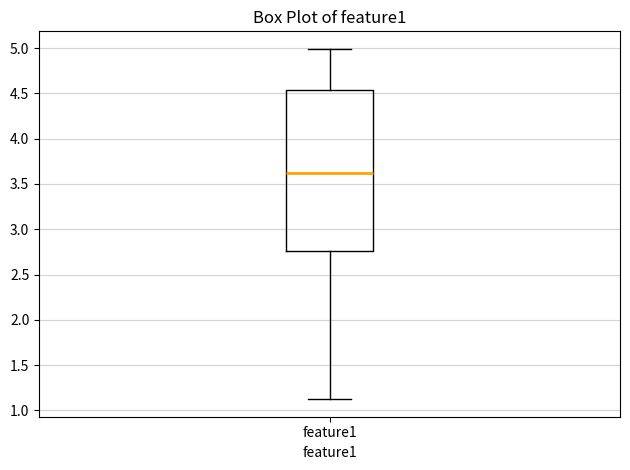

Transcribe this box plot: give where the median line is, the range the box spans, and where the two whiskers end, as read against the y-axis. The values are not printed on the chart, so give them approximately, as read against the axis.

median 3.65, box 2.75 to 4.55, whiskers 1.10 to 5.00